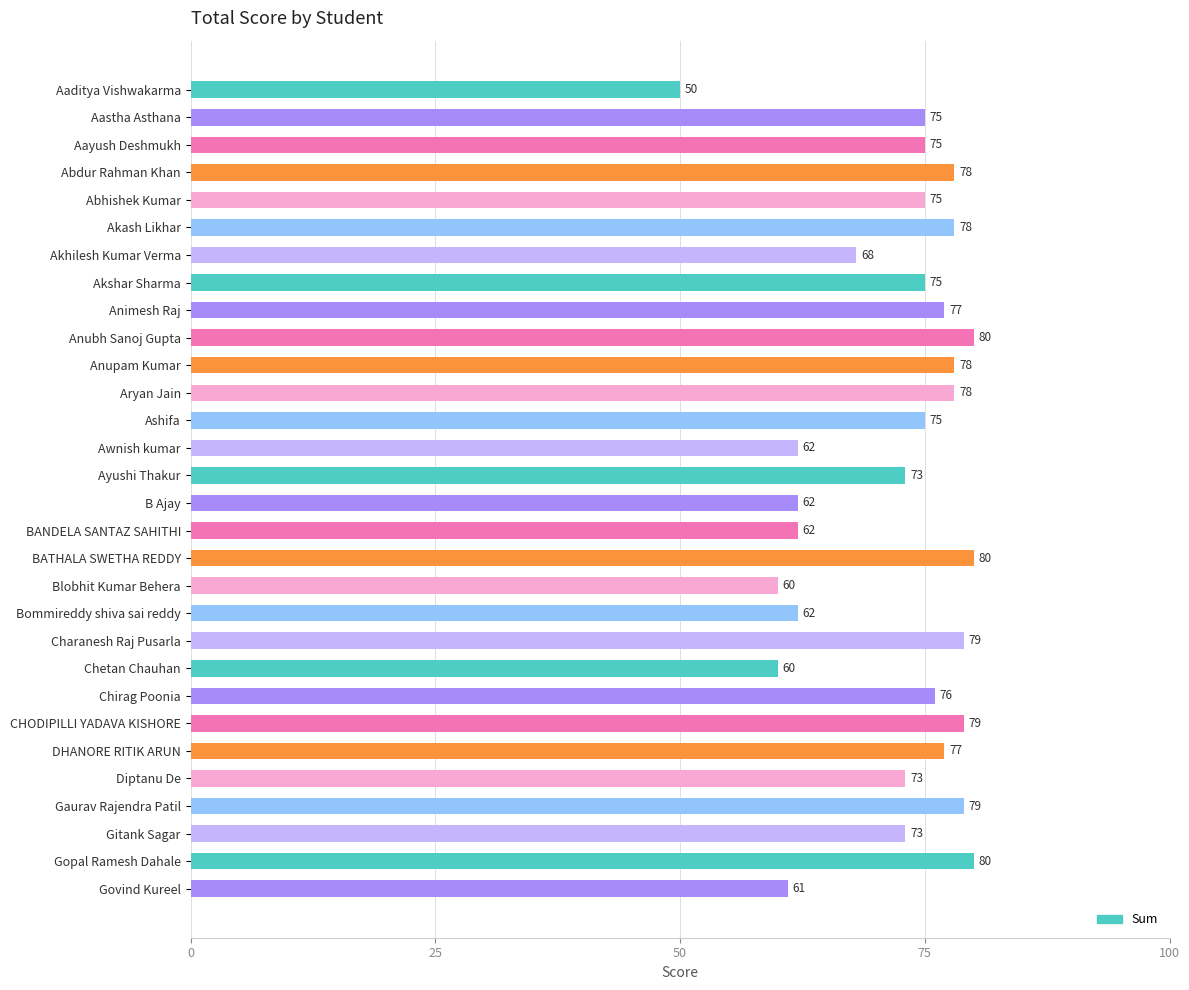

Reading top to bottom, what are all the values shown in this chart?

50	75	75	78	75	78	68	75	77	80	78	78	75	62	73	62	62	80	60	62	79	60	76	79	77	73	79	73	80	61